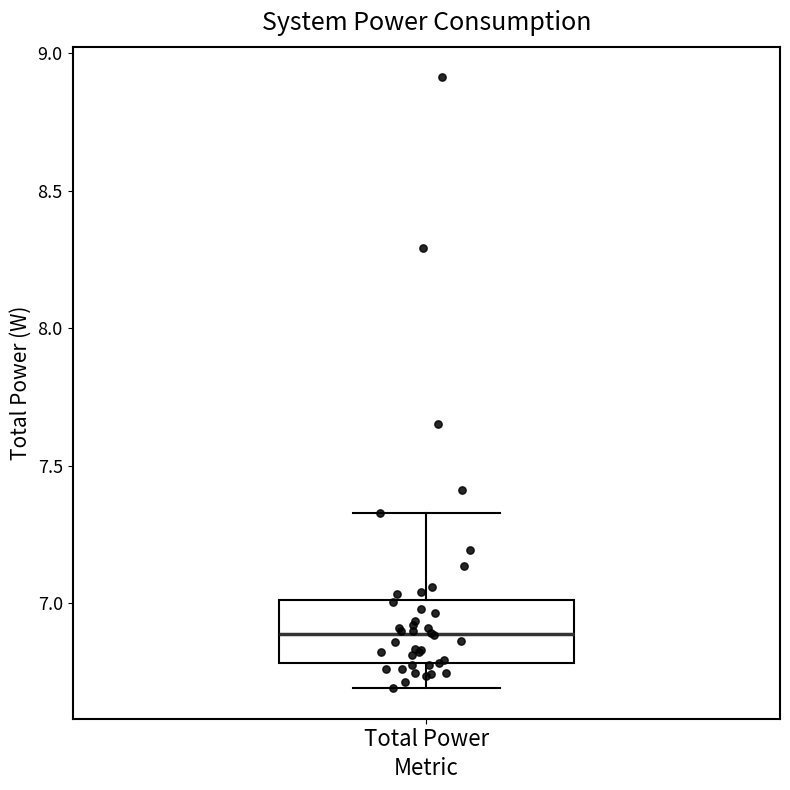

Read this box plot against the y-axis: the position of the median line, the range covered by the box, and the ends of both whiskers. The values are not printed on the chart, so give them approximately, as read against the axis.

median 6.90, box 6.80 to 7.00, whiskers 6.70 to 7.35